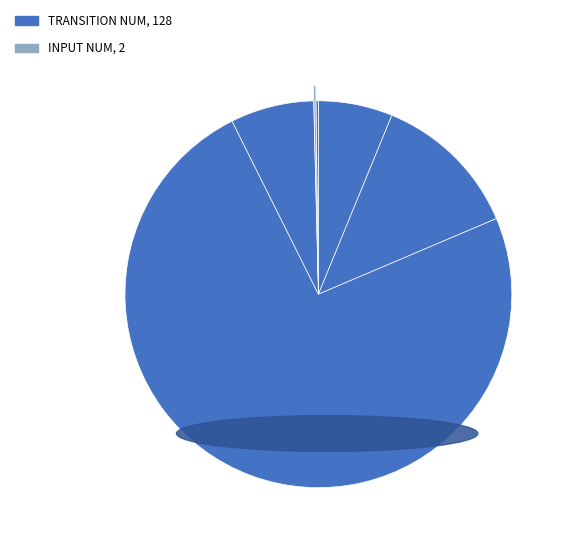

Count the number of slices in the pie.

6